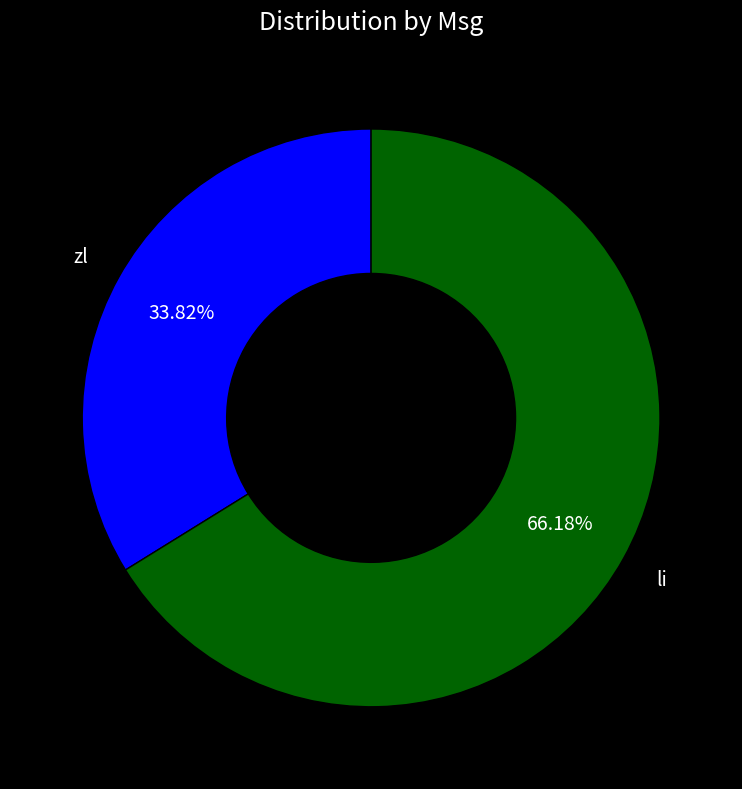

Does any single category account for the majority?

Yes